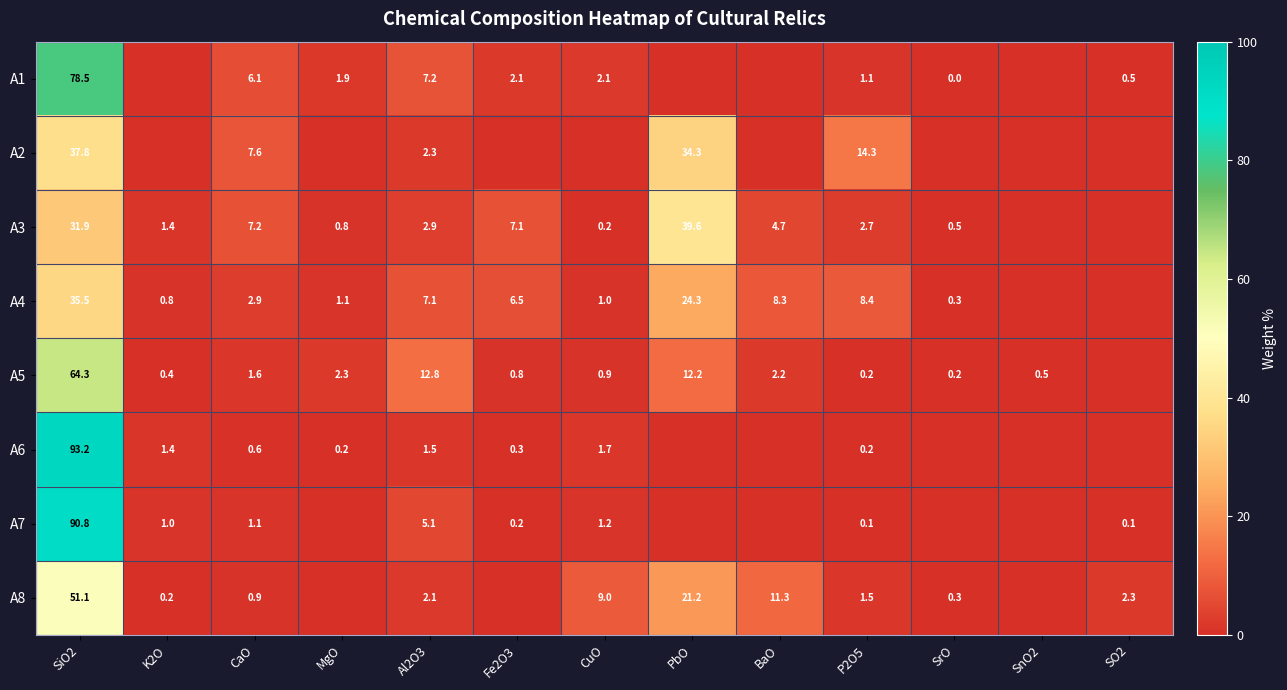

What is the difference between the A4 values at CuO and P2O5?

7.4